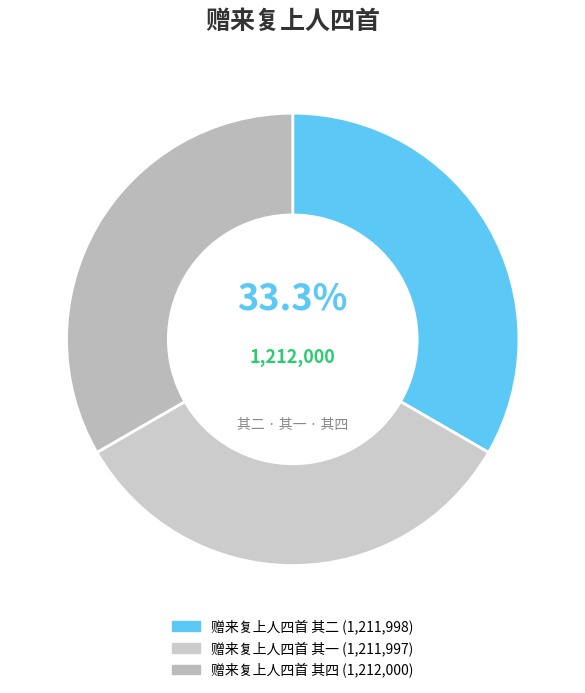

What is the largest slice in the pie chart?

赠来复上人四首 其四